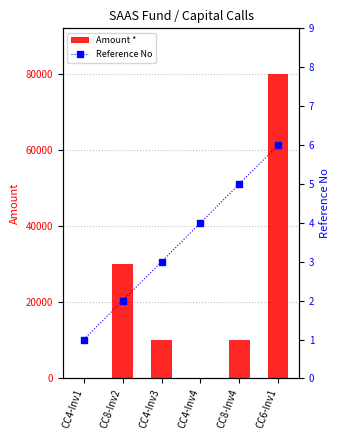

What is the sum of all Amount * values?

130260